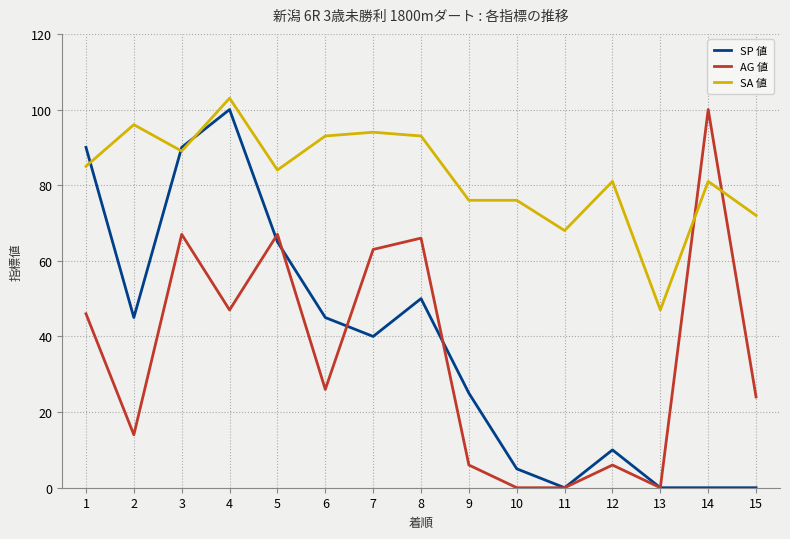

Between 2 and 8, which series saw the biggest shift?

AG 値